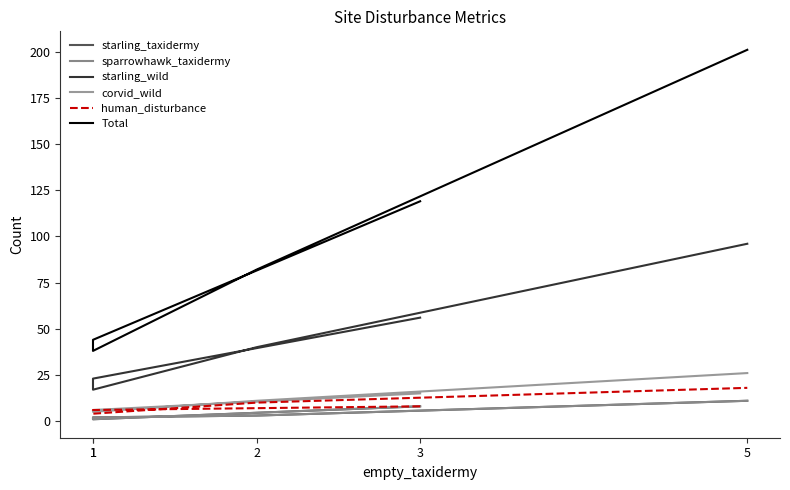

At which category does the chart reach its peak across all series?

5